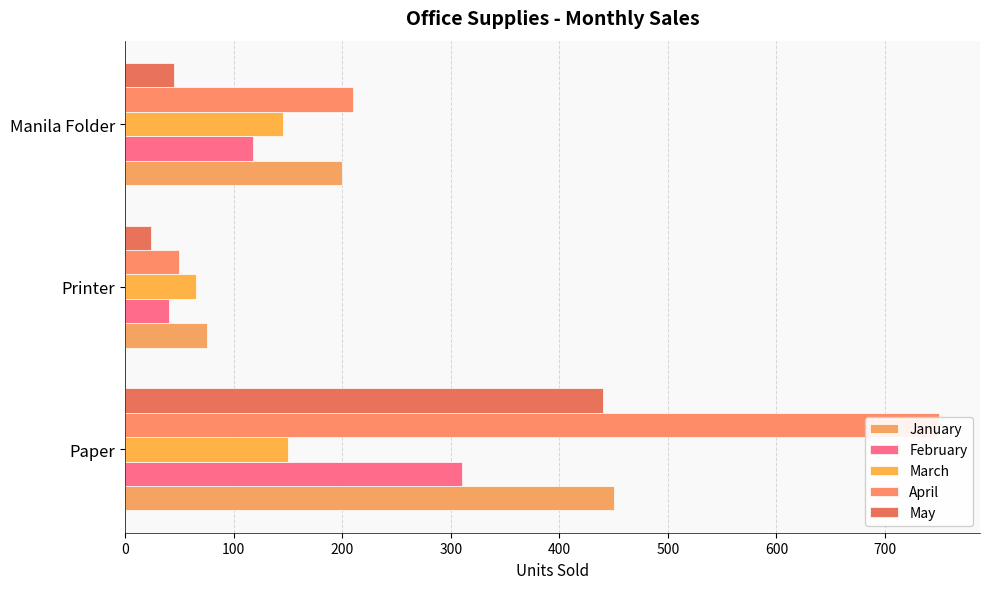

Is the value of April at Printer greater than the value of May at Paper?

No